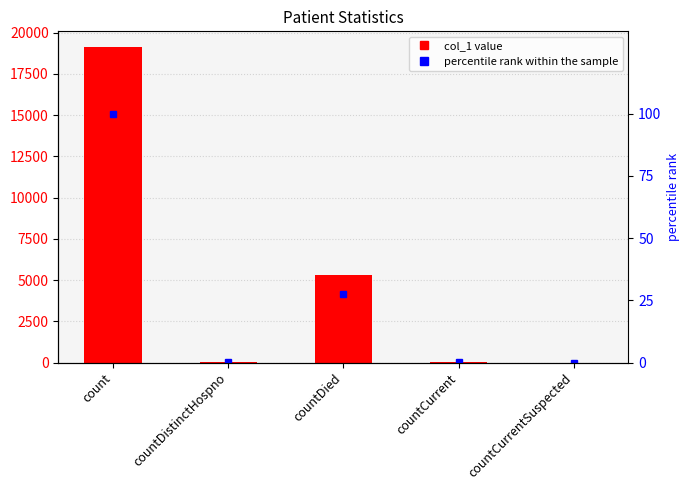

Which series has the largest range (max minus min)?

col_1